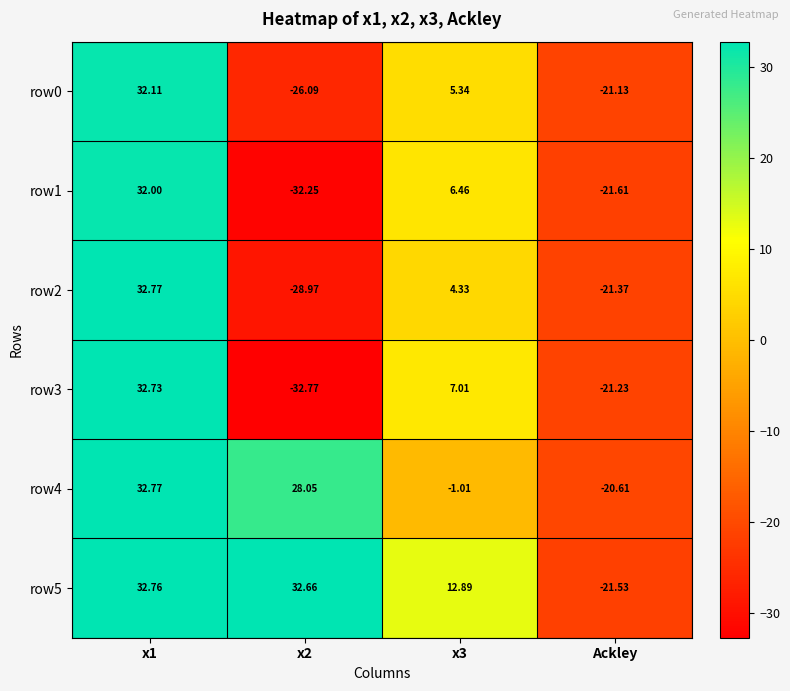

Count the number of categories in the chart.

4